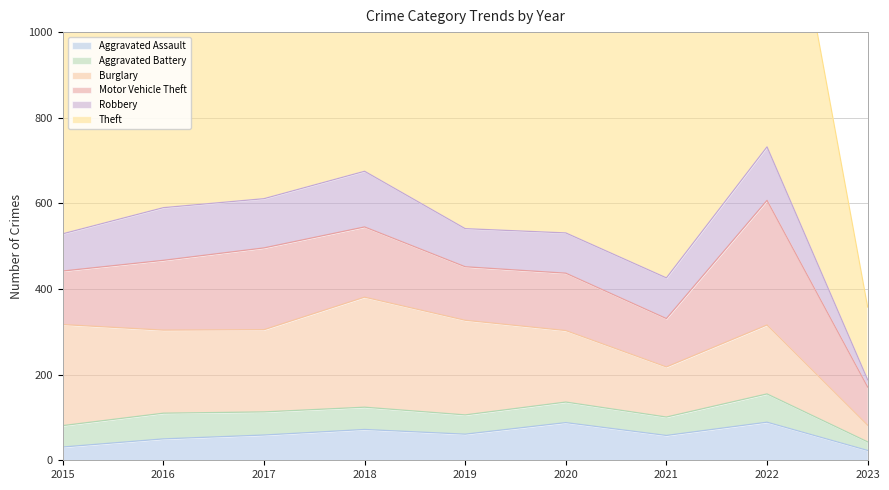

How many values in the Aggravated Battery series exceed 50?

4